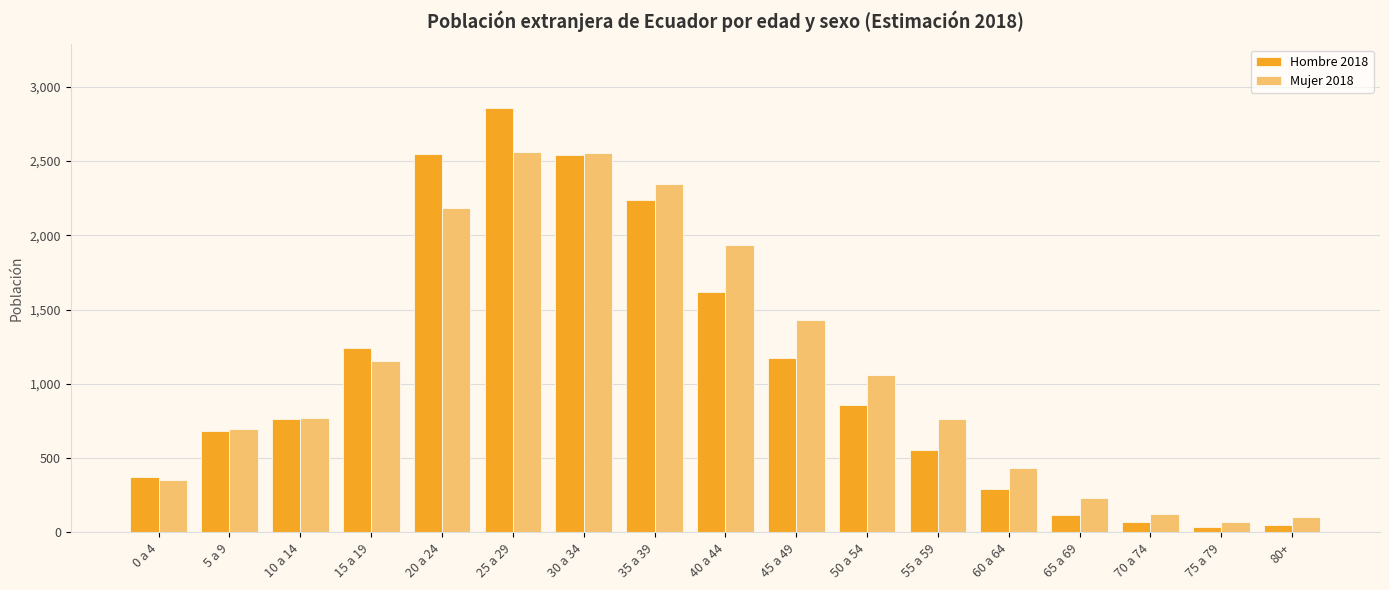

Rank the series by their average value, from highest to lowest.

Mujer 2018, Hombre 2018